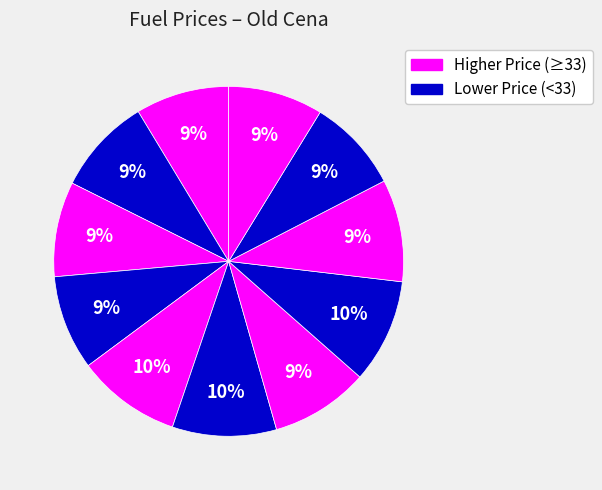

Count the number of slices in the pie.

11